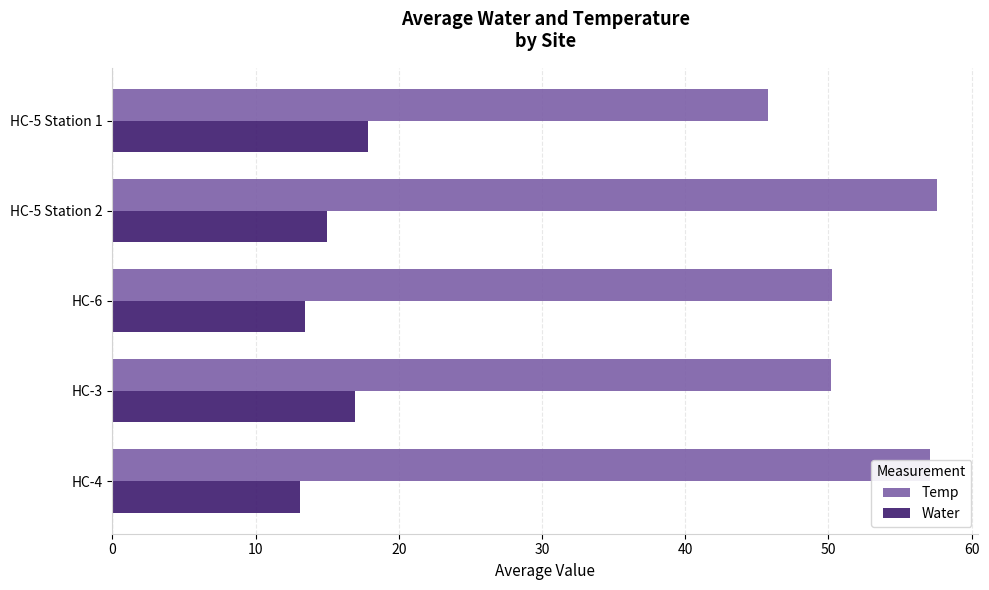

Which series has the largest total across all categories?

Temp